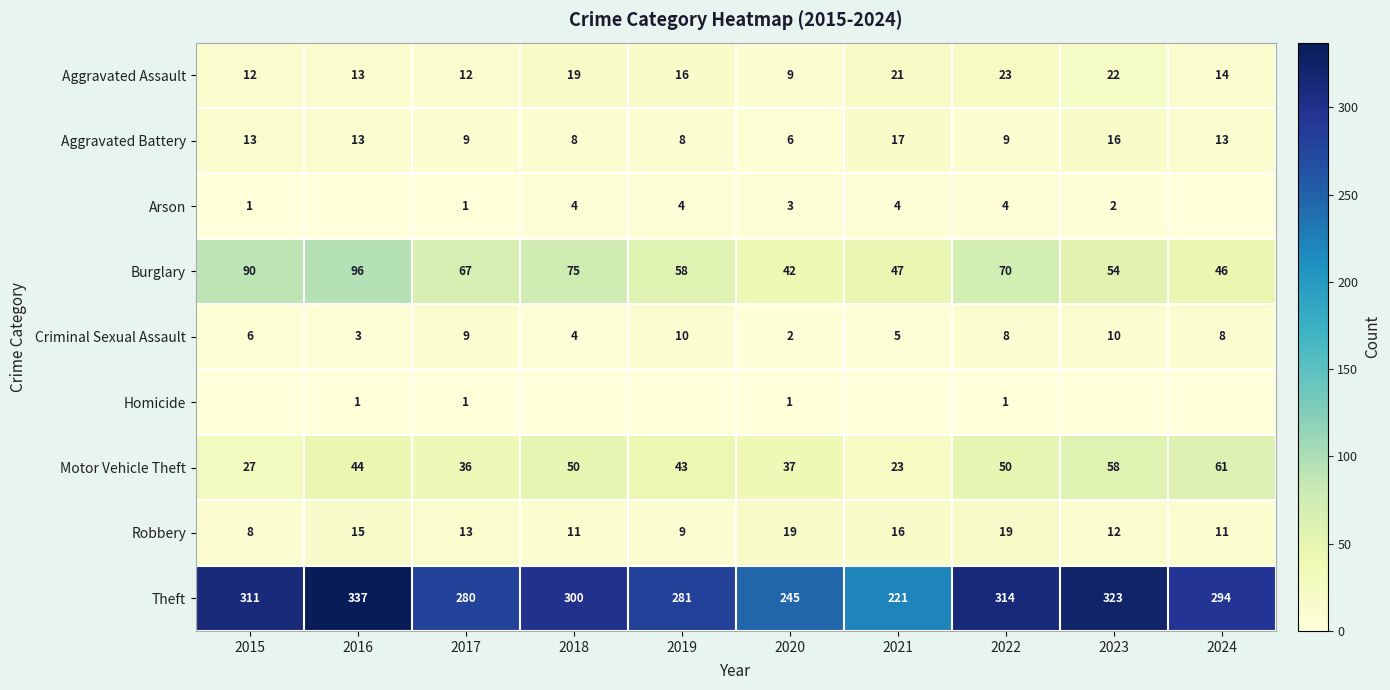

Which has a higher value, 2022 or 2020?

2022